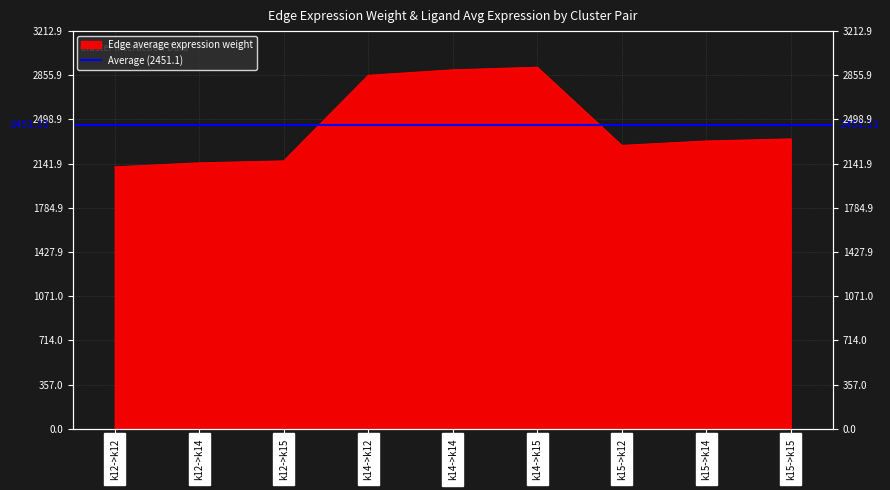

How many interior local peaks (higher than both neighbors) does the data have?

1